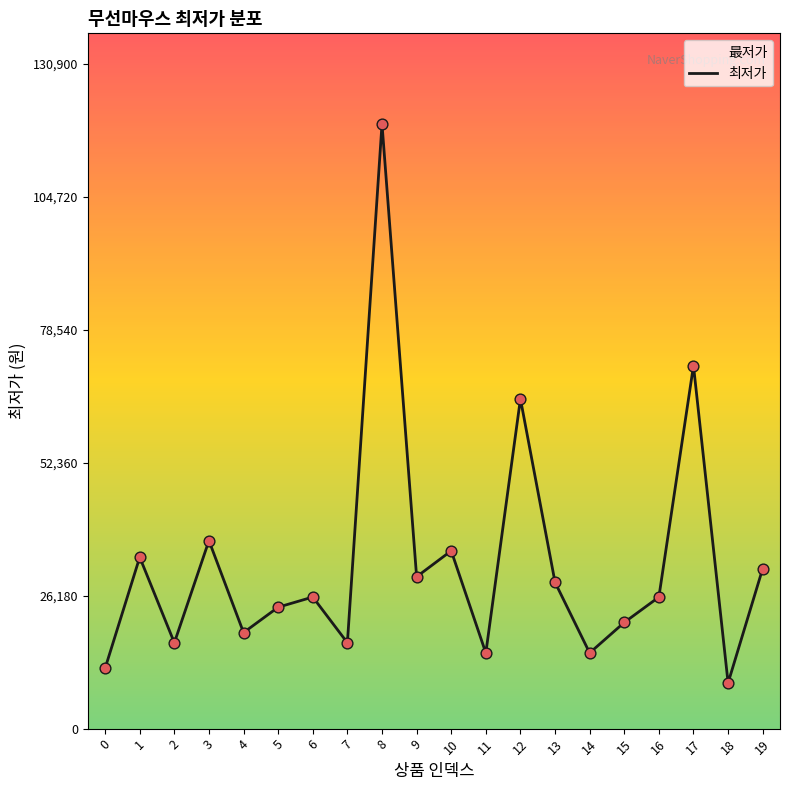

Approximately how many times larger is the value at 13 compared to 1?

0.9